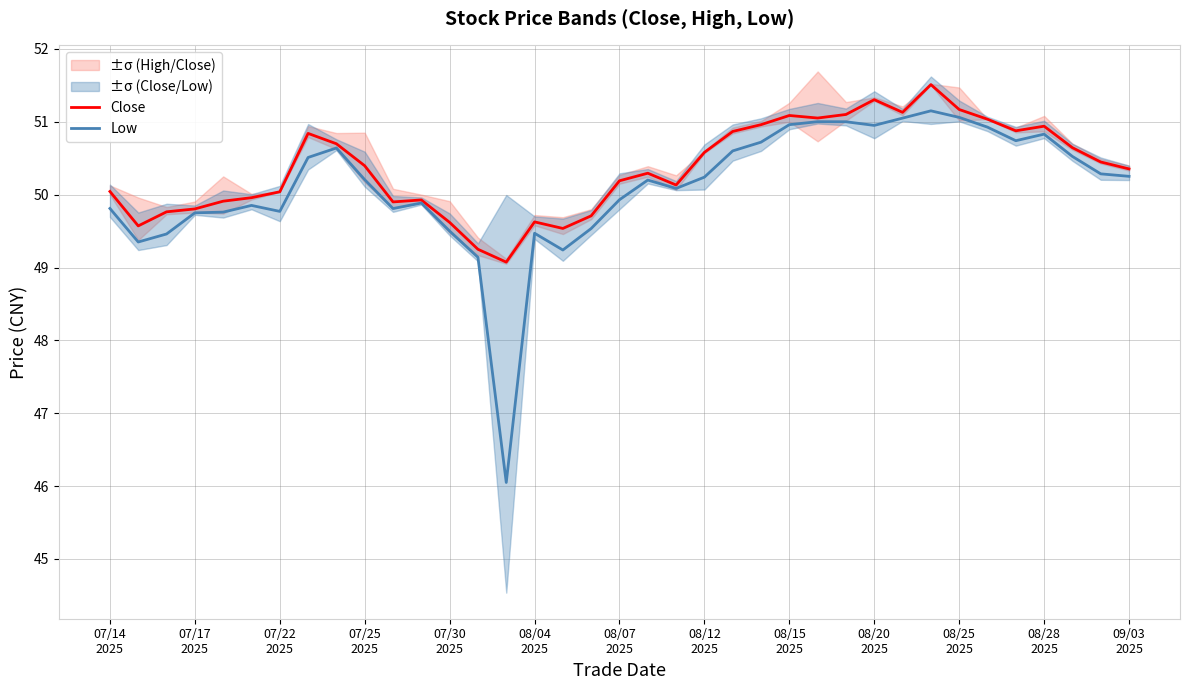

True or false: Close and Low intersect in this chart.

False